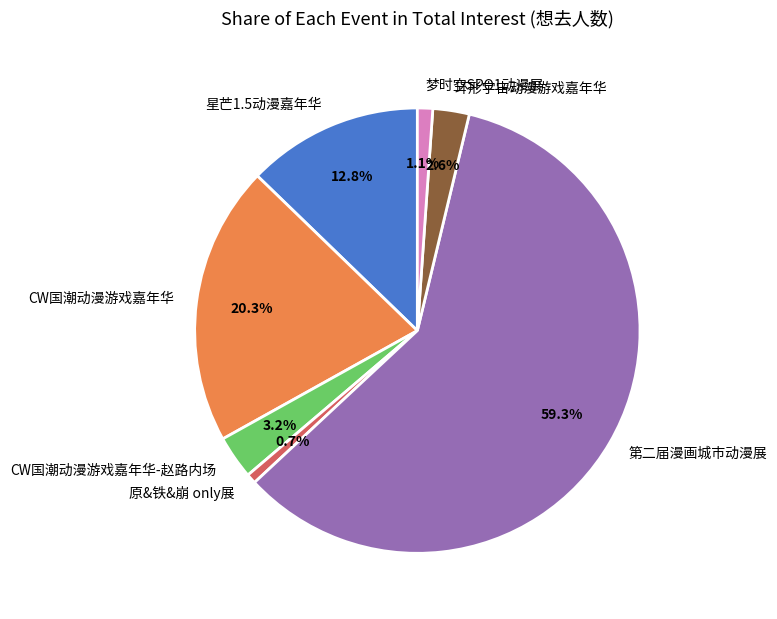

To the nearest percent, what percentage of the pie is CW国潮动漫游戏嘉年华-赵路内场?

3%